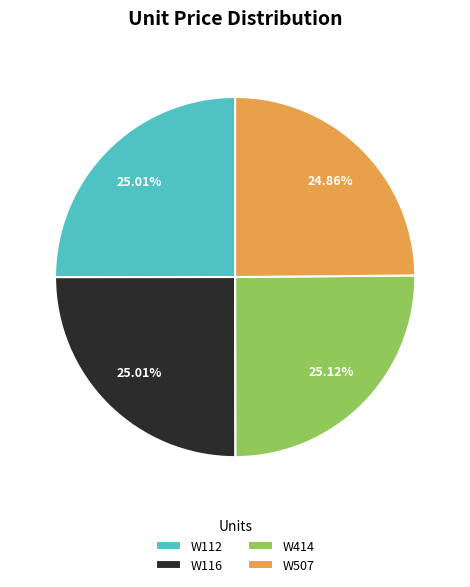

To the nearest percent, what percentage of the pie is W414?

25%